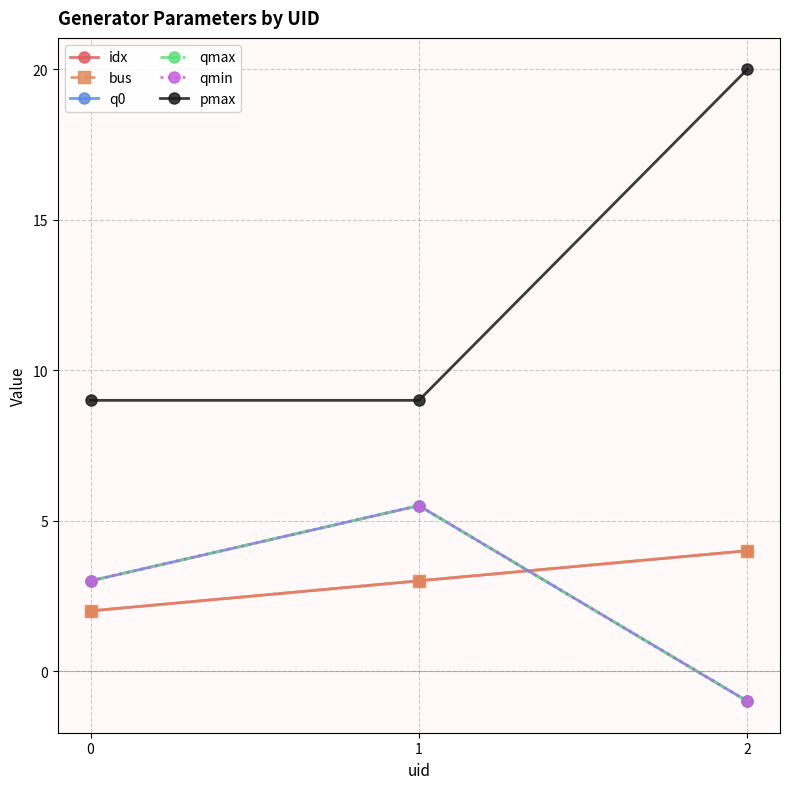

Does the chart display data point markers on the line(s)?

Yes